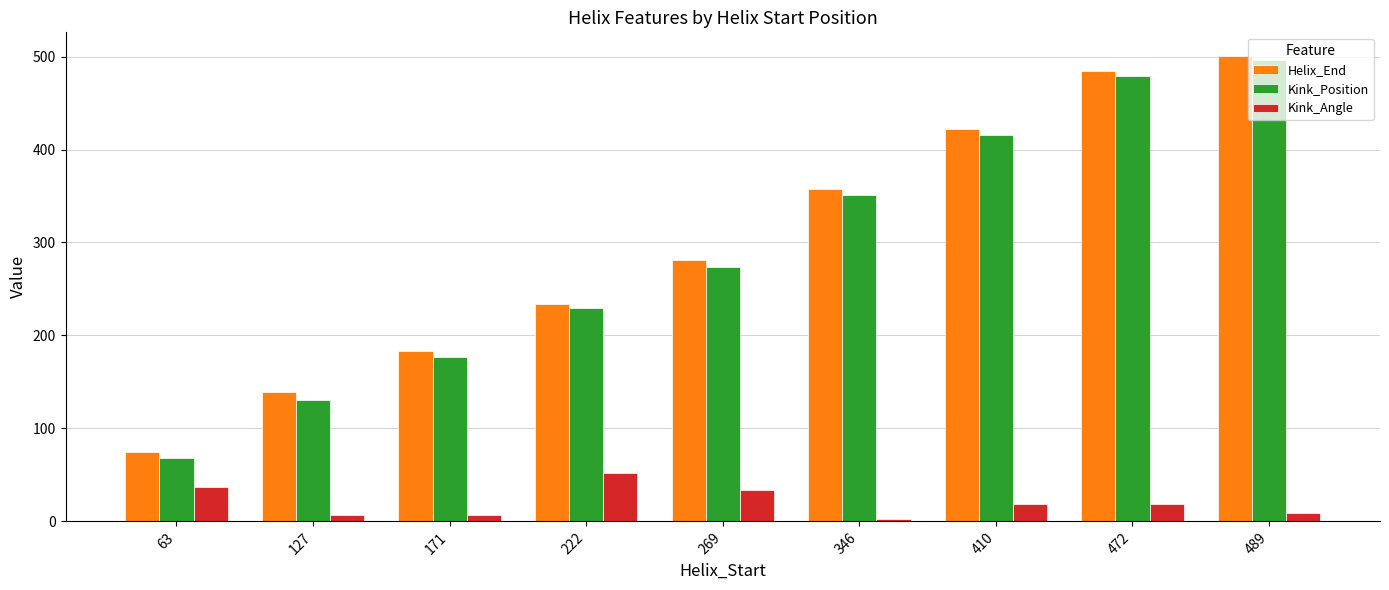

True or false: Kink_Position has a value of 68.0 at 63.

True